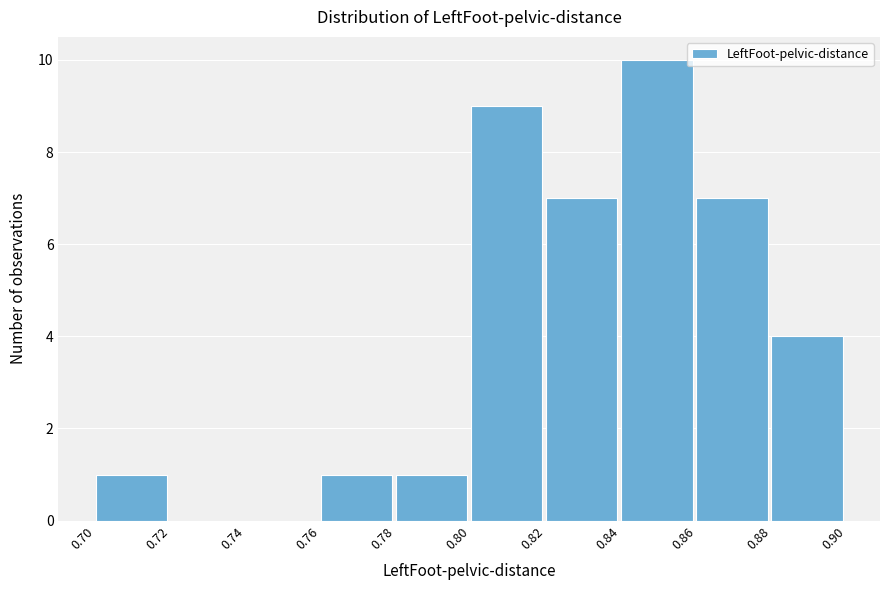

Reading left to right, list every bar in this chart as the range it spans on the x-axis followed by its height. The values are not printed on the chart, so give them approximately, as read against the axis.

0.70 to 0.72: 1
0.72 to 0.74: 0
0.74 to 0.76: 0
0.76 to 0.78: 1
0.78 to 0.80: 1
0.80 to 0.82: 9
0.82 to 0.84: 7
0.84 to 0.86: 10
0.86 to 0.88: 7
0.88 to 0.90: 4